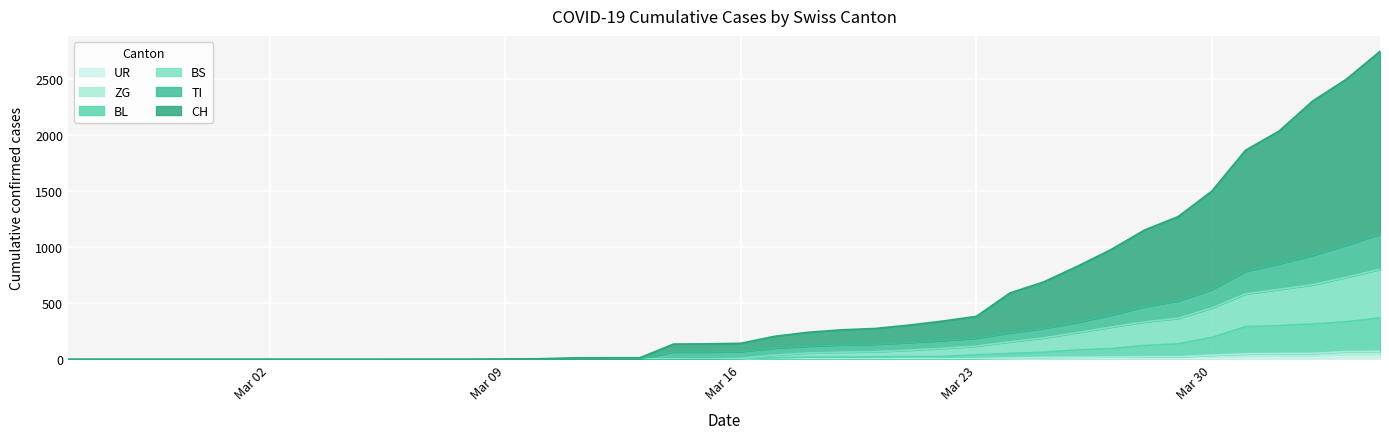

How many lines are shown in the chart?

6